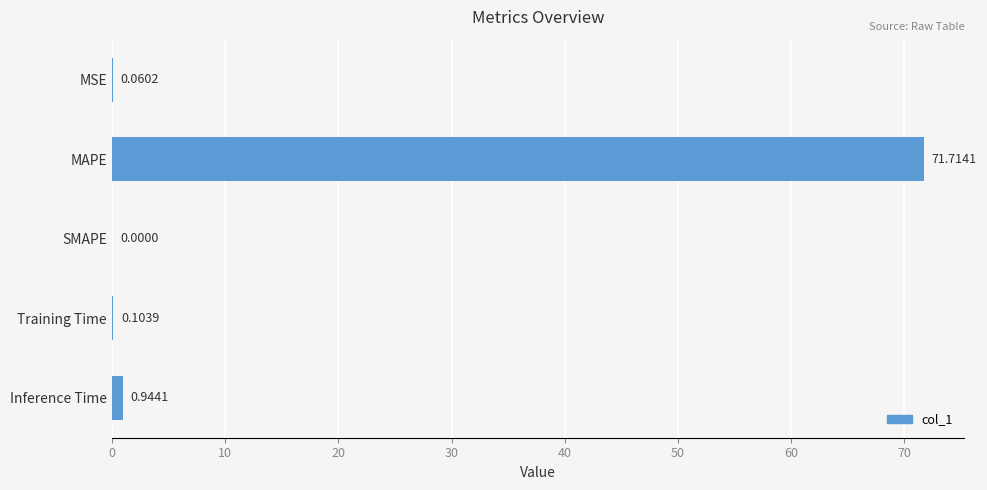

At which label is the value closest to 35?

Inference Time